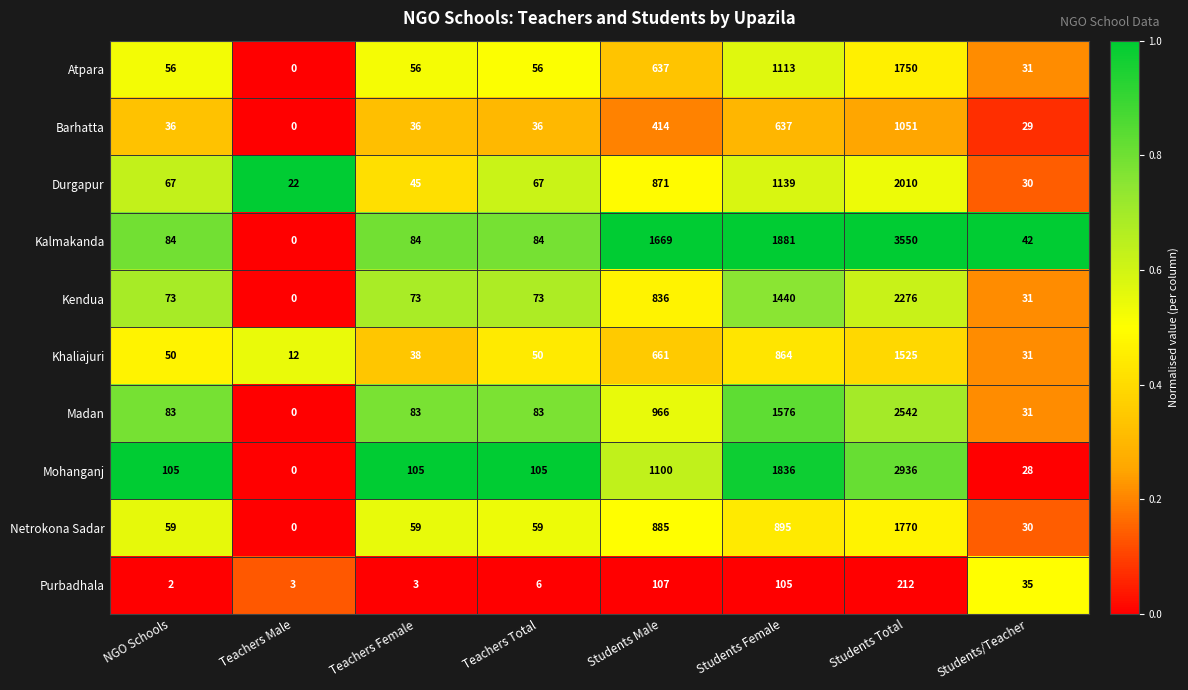

At which category does the chart reach its minimum across all series?

Teachers Male